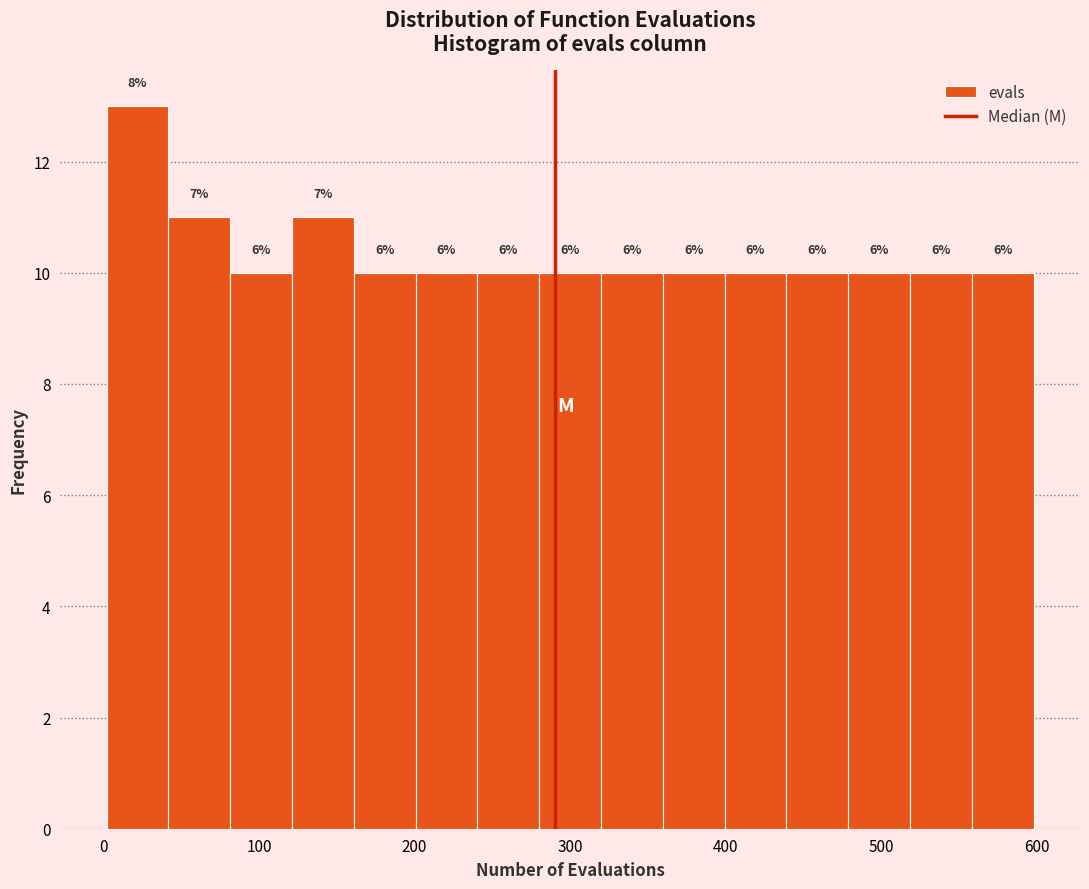

Around what value on the x-axis is the tallest bar? Give the approximate position of its centre, as read against the axis.

20